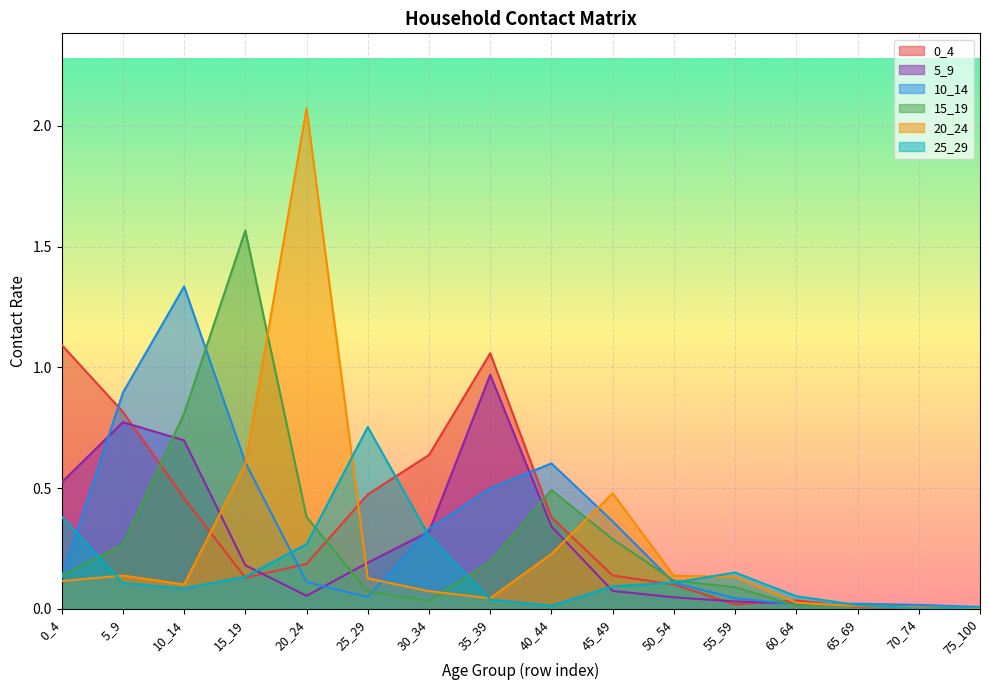

How many categories are shown in the chart?

16